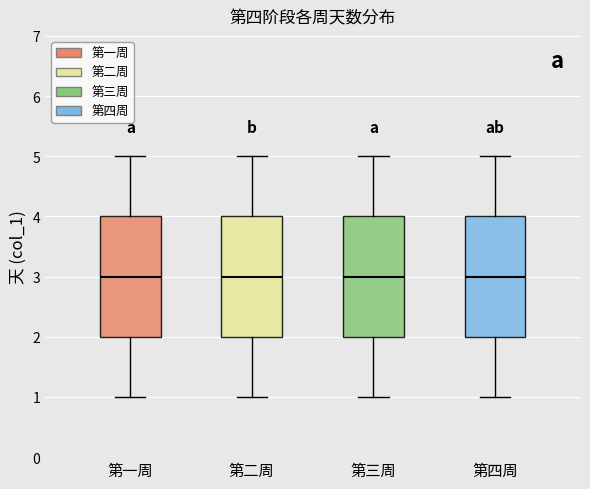

Reading left to right, read every box against the y-axis: the position of its median line, the range the box covers, and the ends of its whiskers. The values are not printed on the chart, so give them approximately, as read against the axis.

第一周: median 3, box 2 to 4, whiskers 1 to 5
第二周: median 3, box 2 to 4, whiskers 1 to 5
第三周: median 3, box 2 to 4, whiskers 1 to 5
第四周: median 3, box 2 to 4, whiskers 1 to 5